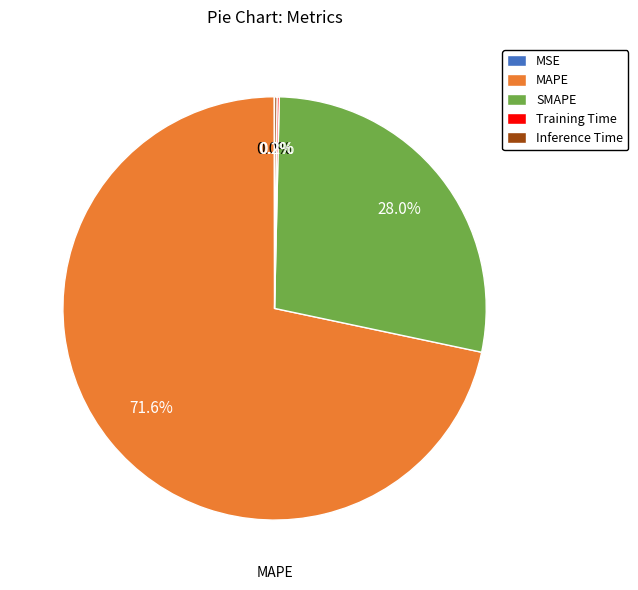

Is there a majority slice in this chart?

Yes